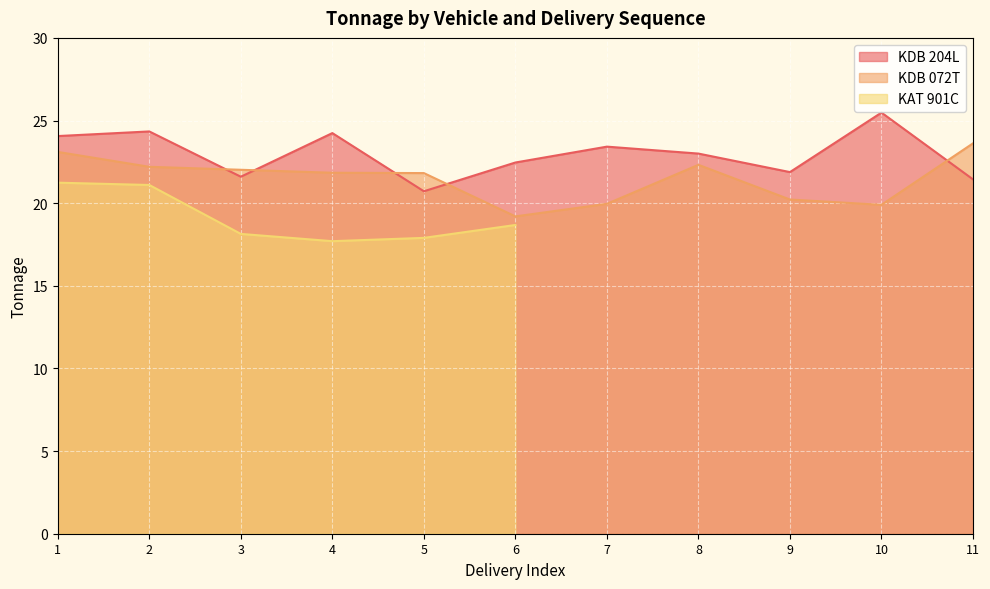

What is the spread (max minus min) of values at 10?

5.6